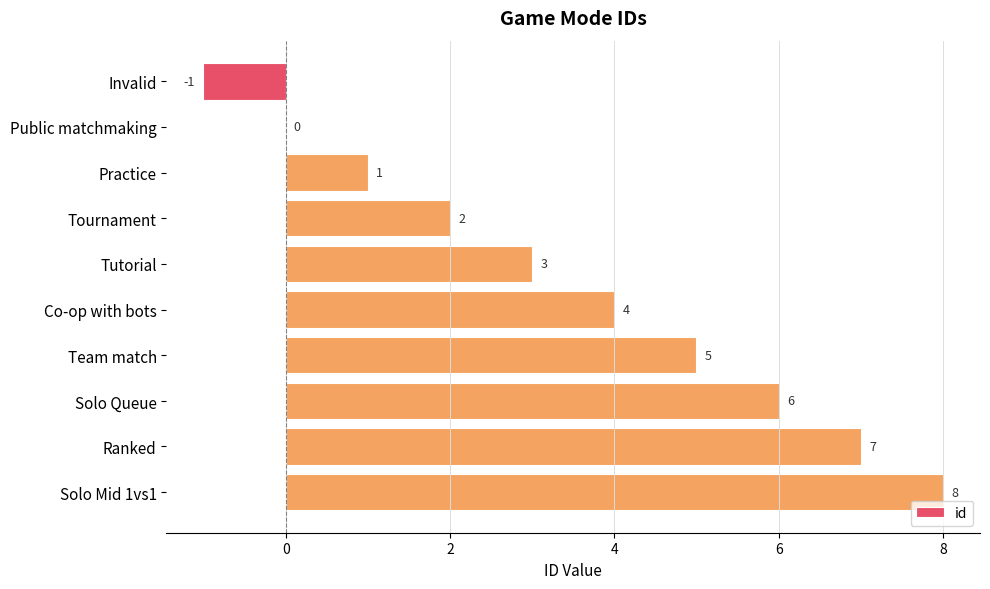

How many distinct data groups are displayed?

1